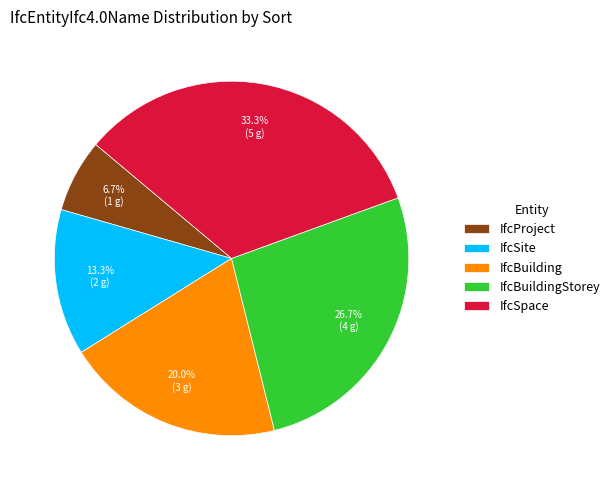

What percentage do IfcSpace and IfcBuildingStorey together represent?

60.0%